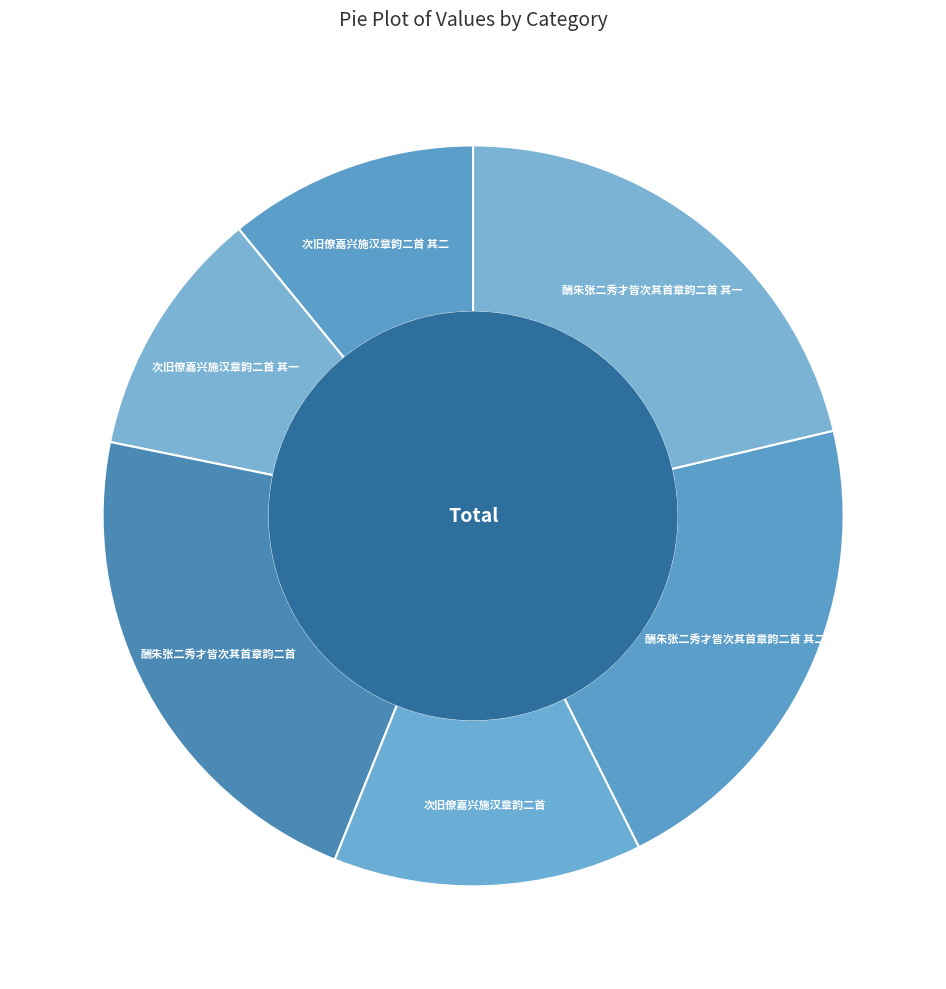

Is the sum of 次旧僚嘉兴施汉章韵二首 and 酬朱张二秀才皆次其首章韵二首 greater than half?

No